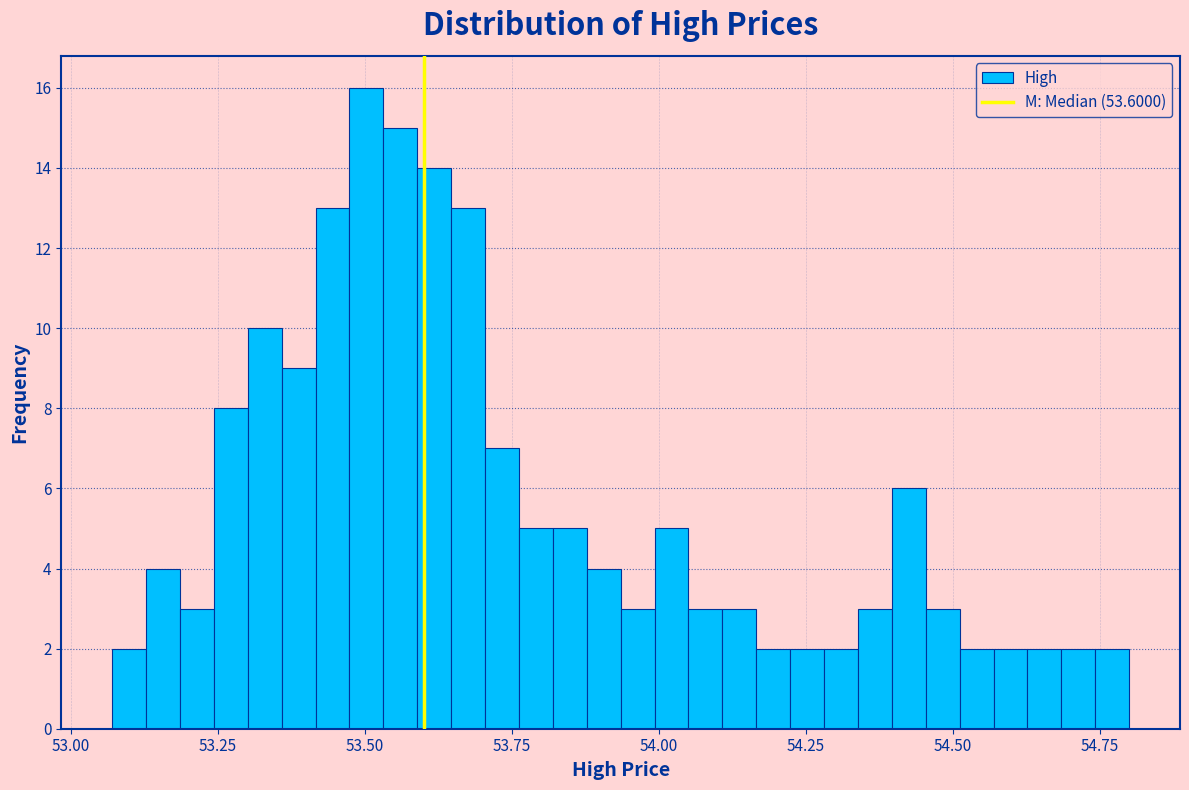

Read against the x-axis, roughly where is the centre of the tallest bar?

53.50